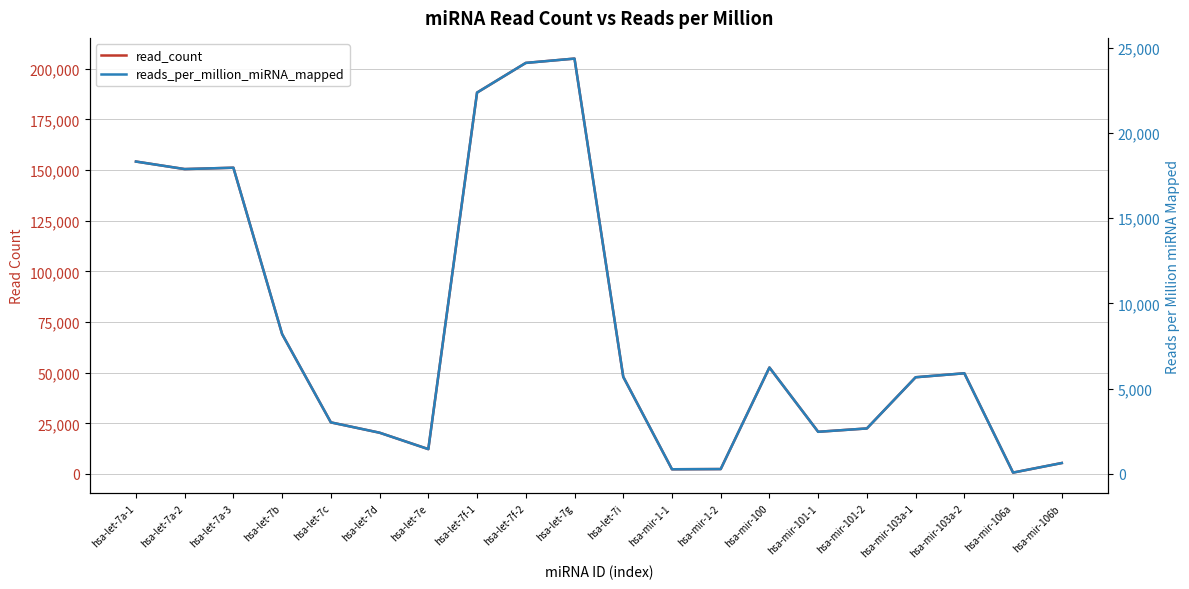

At which label does reads_per_million_miRNA_mapped first exceed 5697?

hsa-let-7a-1